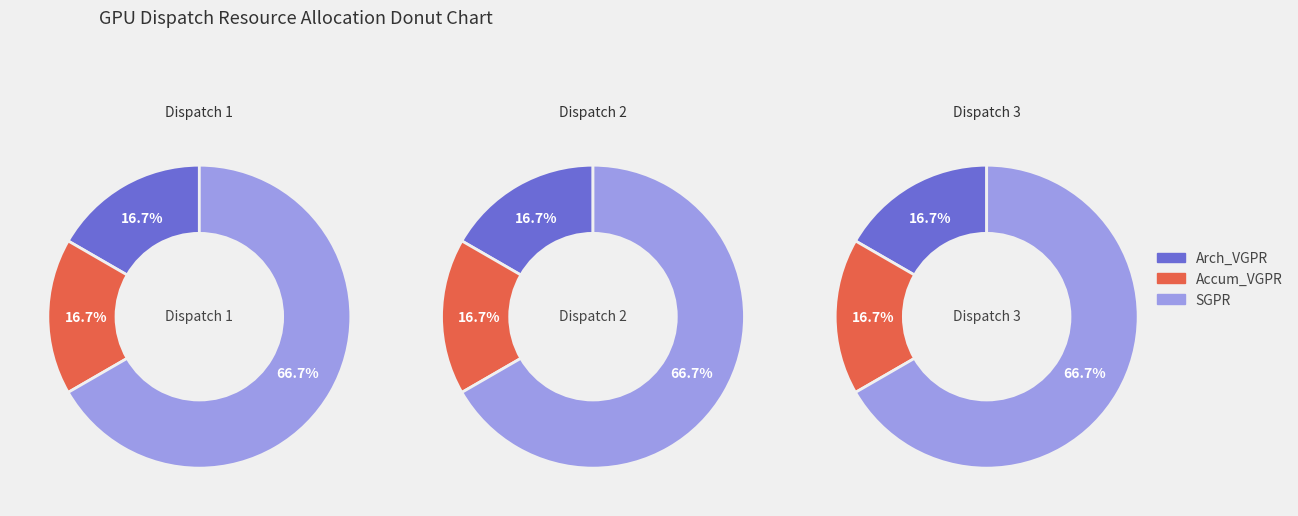

At 3, list the series in order from smallest to largest.

Arch_VGPR, Accum_VGPR, SGPR